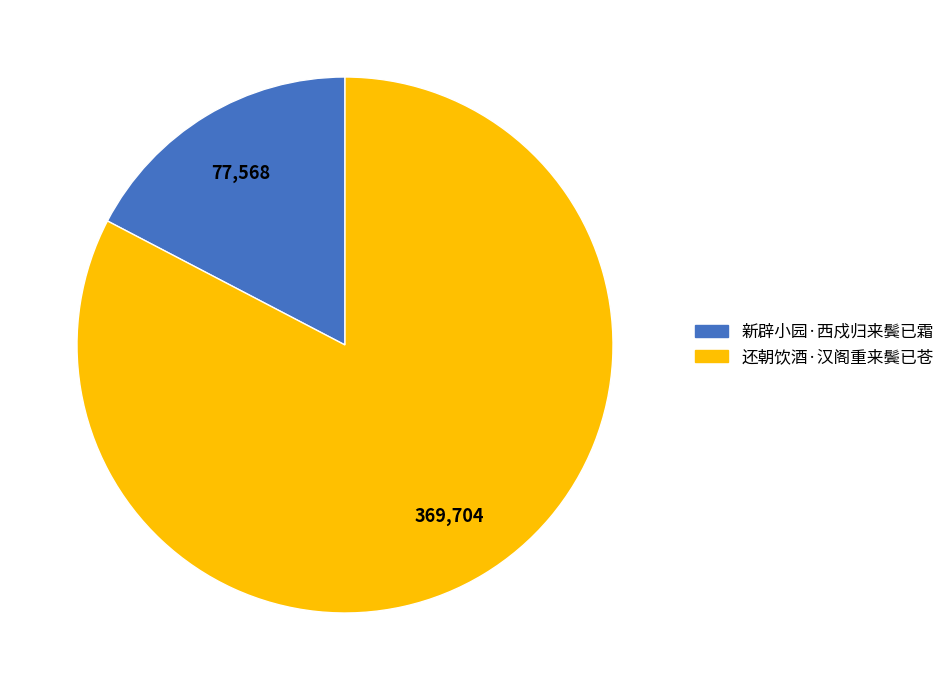

Which has a higher value, 还朝饮酒·汉阁重来鬓已苍 or 新辟小园·西戍归来鬓已霜?

还朝饮酒·汉阁重来鬓已苍